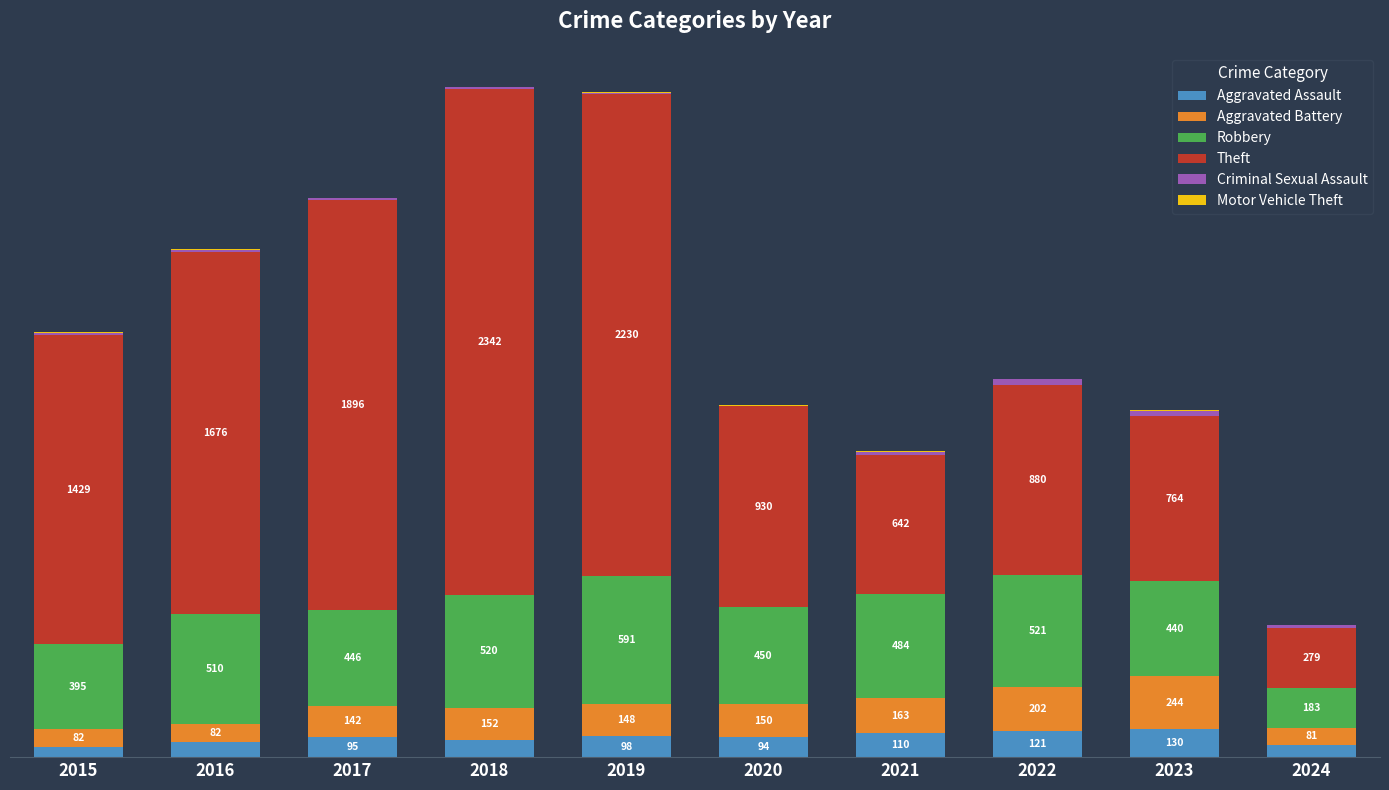

True or false: Aggravated Battery has a value of 142 at 2017.

True